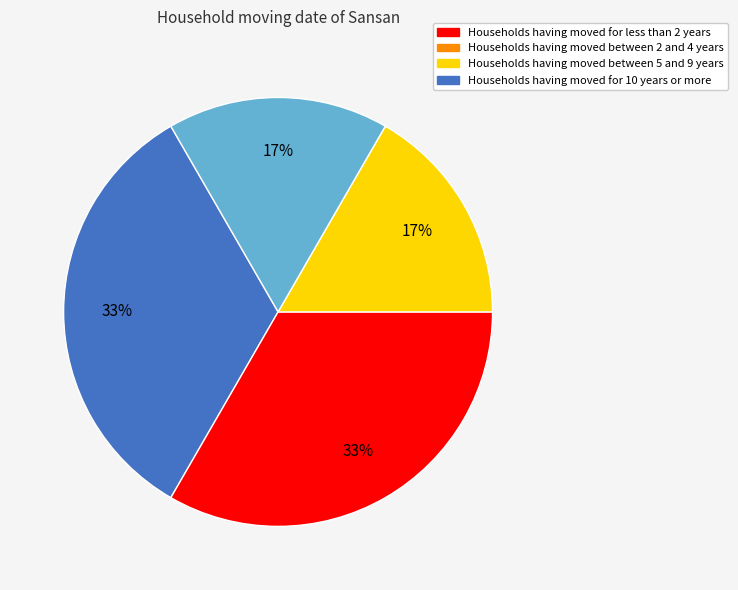

Is there any slice that represents more than half of the pie?

No